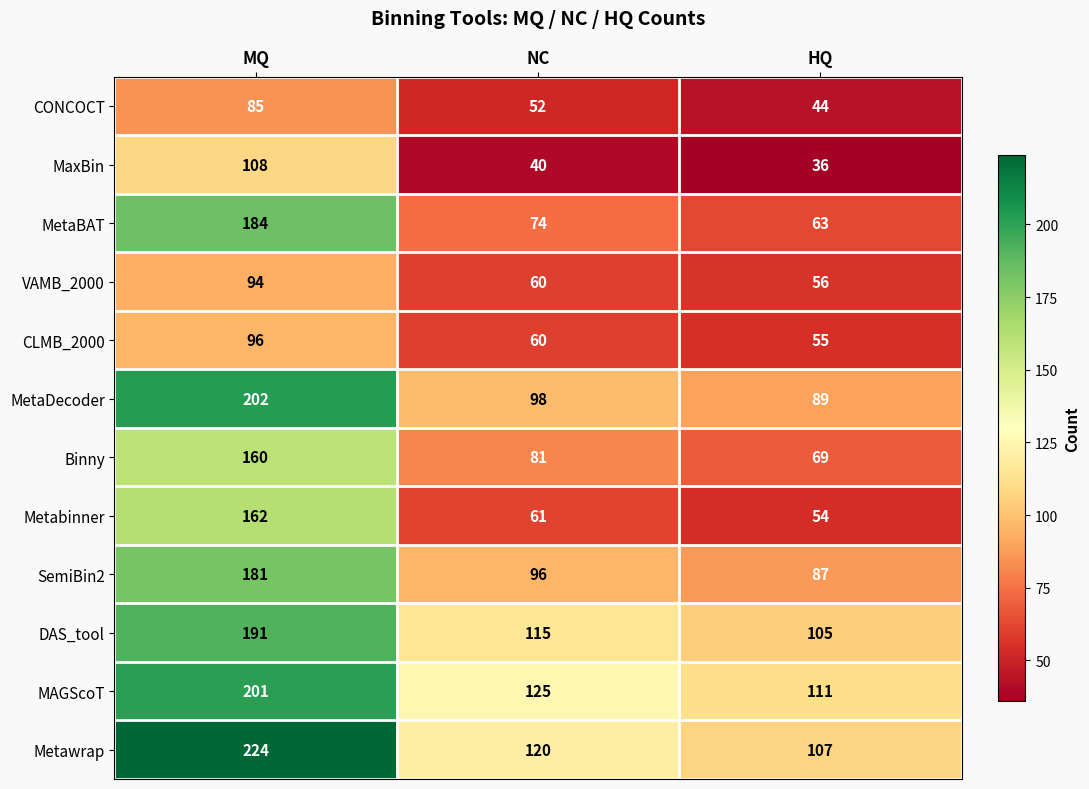

What is the maximum value for MAGScoT?

201